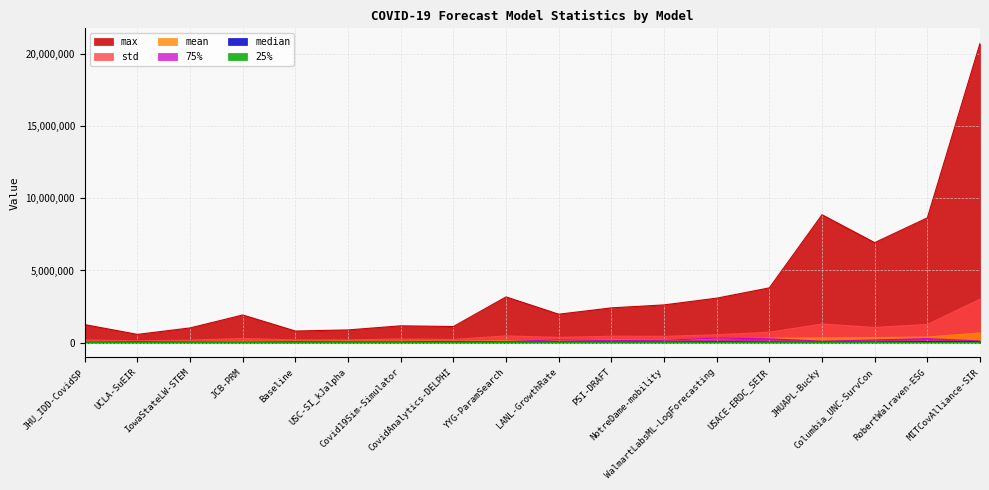

True or false: median and max intersect in this chart.

False